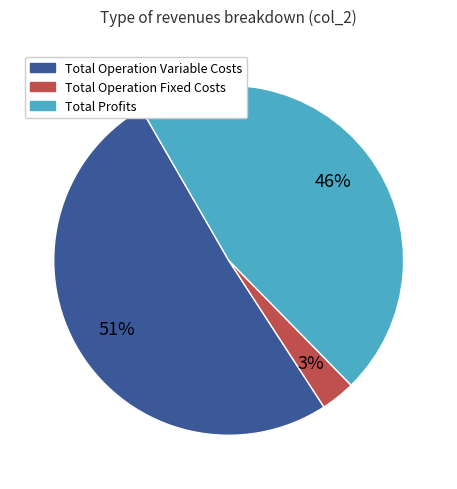

What is the largest slice in the pie chart?

Total Operation Variable Costs